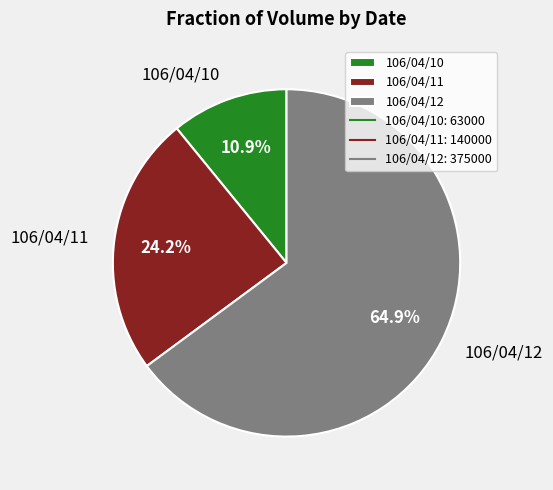

How many segments does this pie chart have?

3